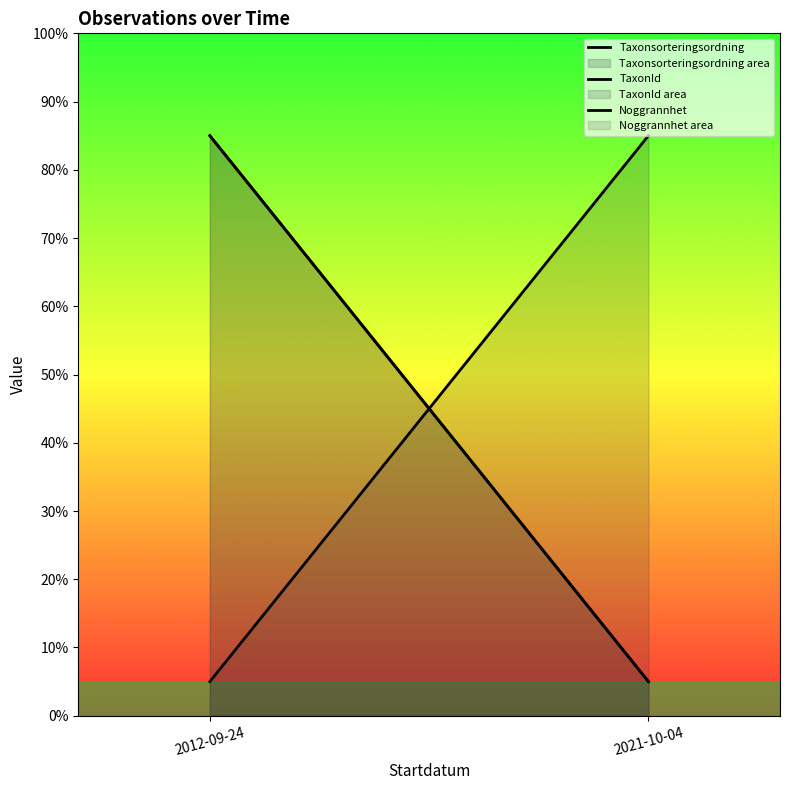

Which has a higher value, 2021-10-04 or 2012-09-24?

2012-09-24